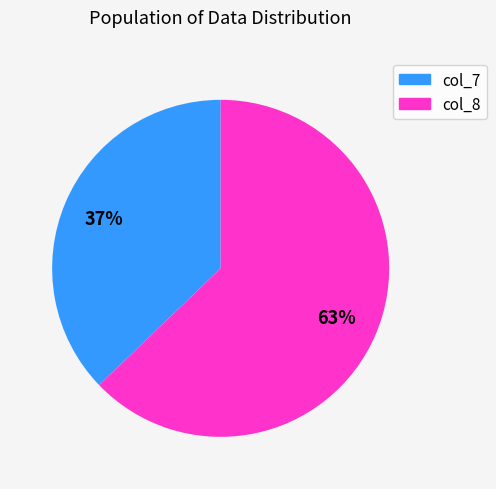

To the nearest percent, what is the average slice percentage?

50%